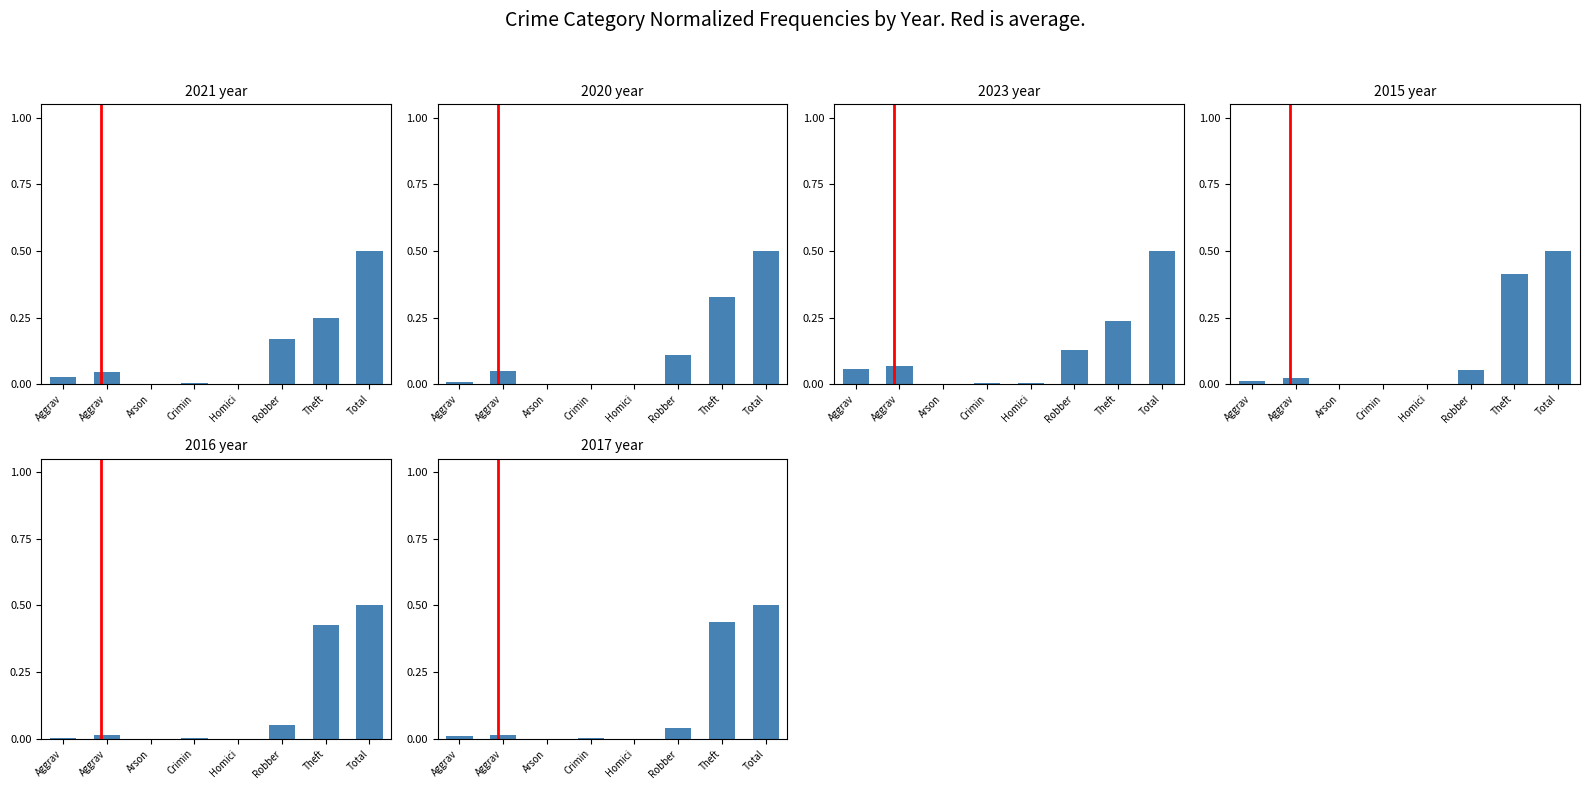

Are the bars horizontal?

No